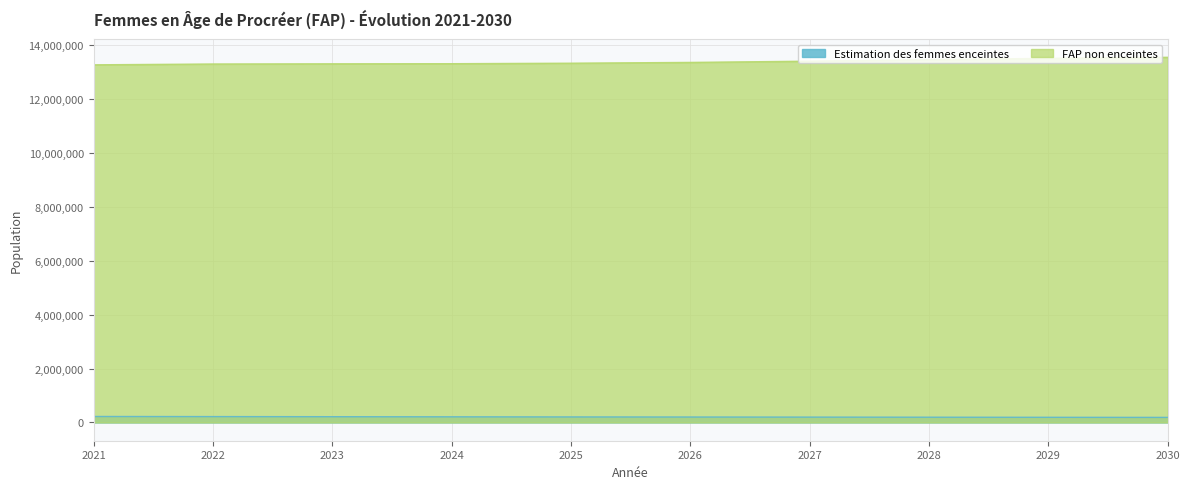

True or false: Estimation des femmes enceintes and FAP non enceintes cross at least once.

False